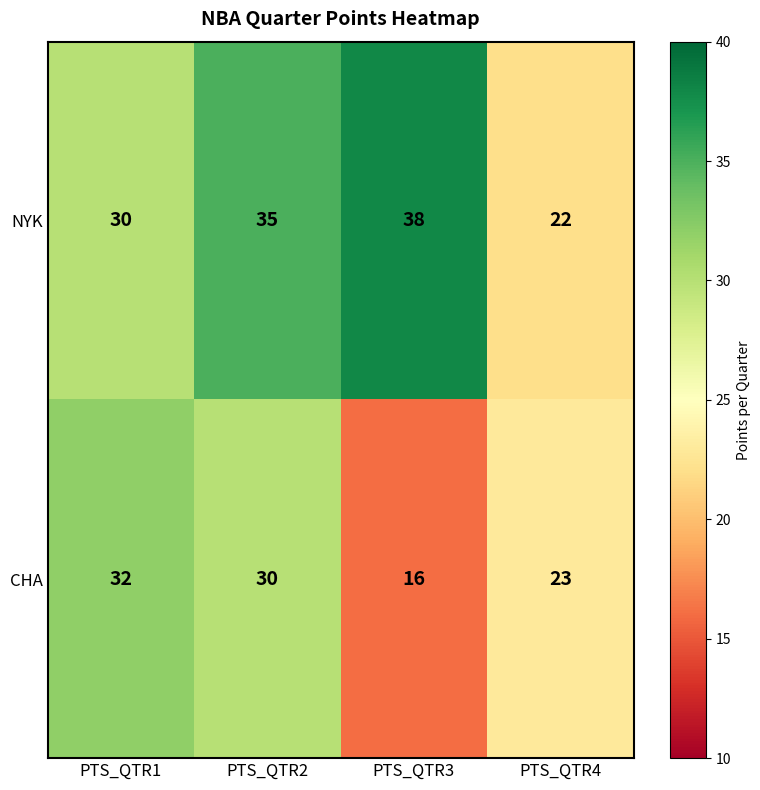

What is the sum of all CHA values?

101